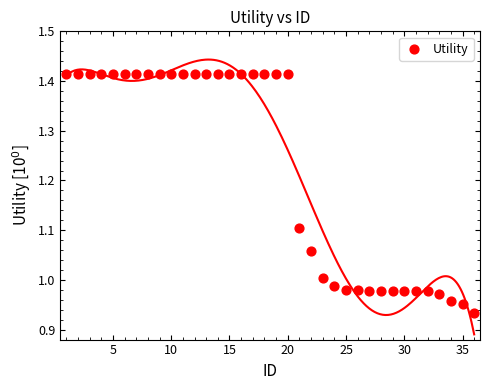

What is the range of Y values (max minus min)?

0.5